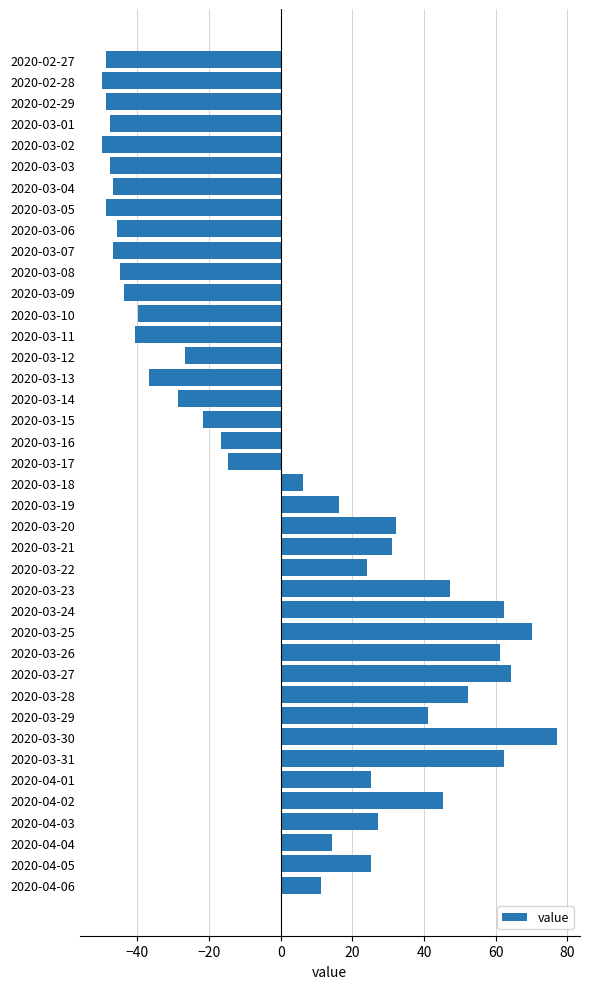

The value at 2020-03-01 is -47.8. True or false?

True